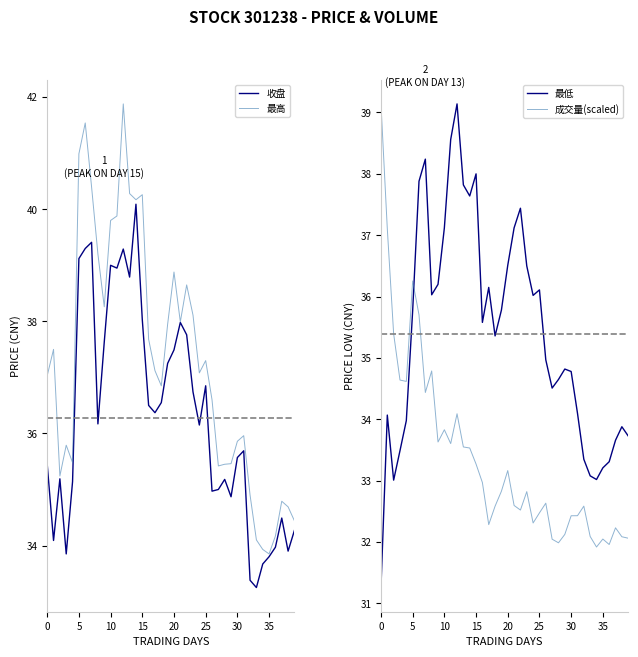

What are all the series names shown in the legend?

收盘, 最高, 最低, 成交量(scaled)